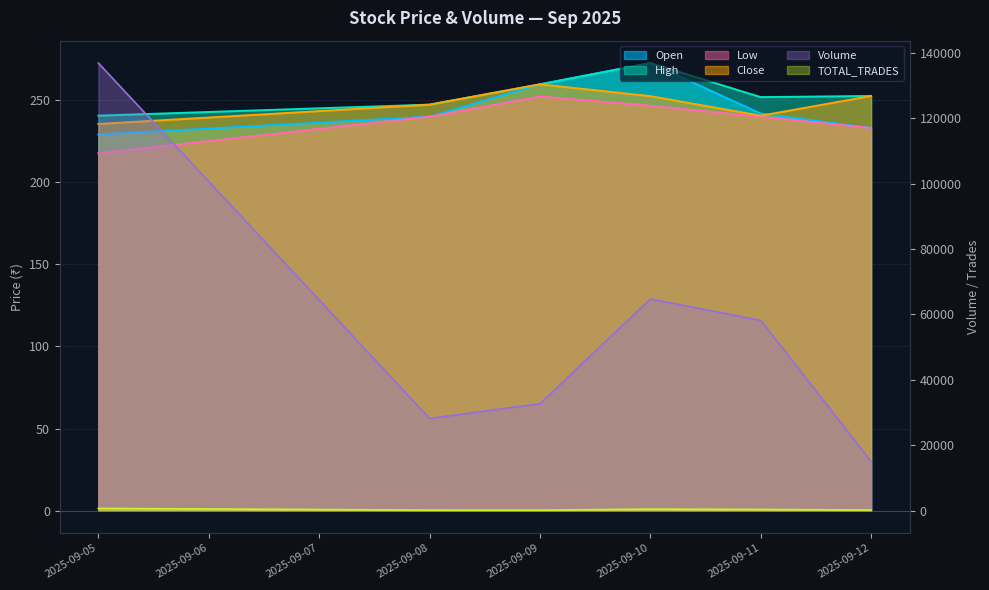

What value does the TOTAL_TRADES series have at 2025-09-12?

180.0